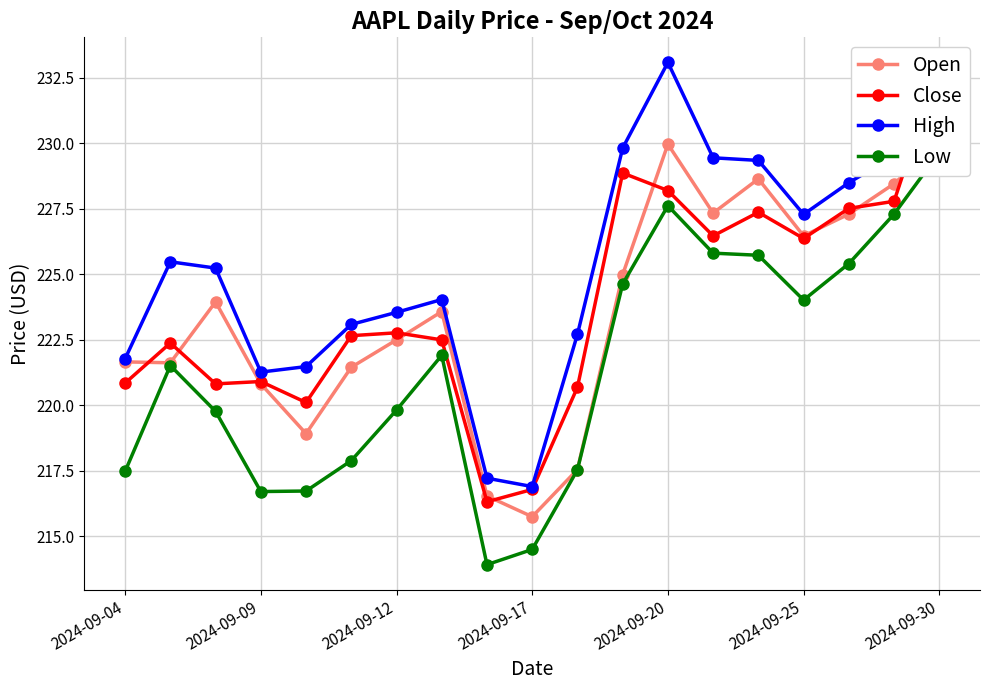

True or false: Close has a value of 388.8 at 2024-09-04.

False